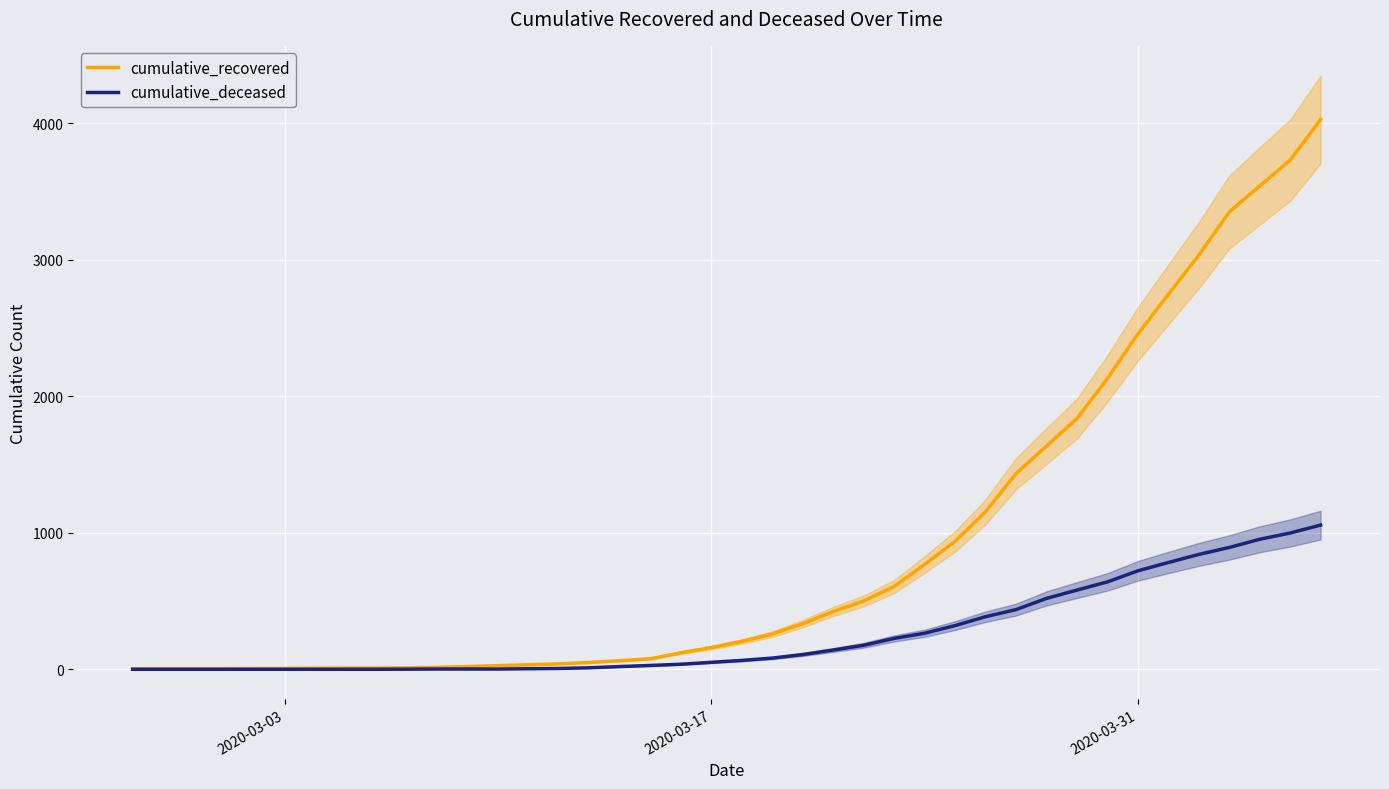

How many lines are shown in the chart?

2